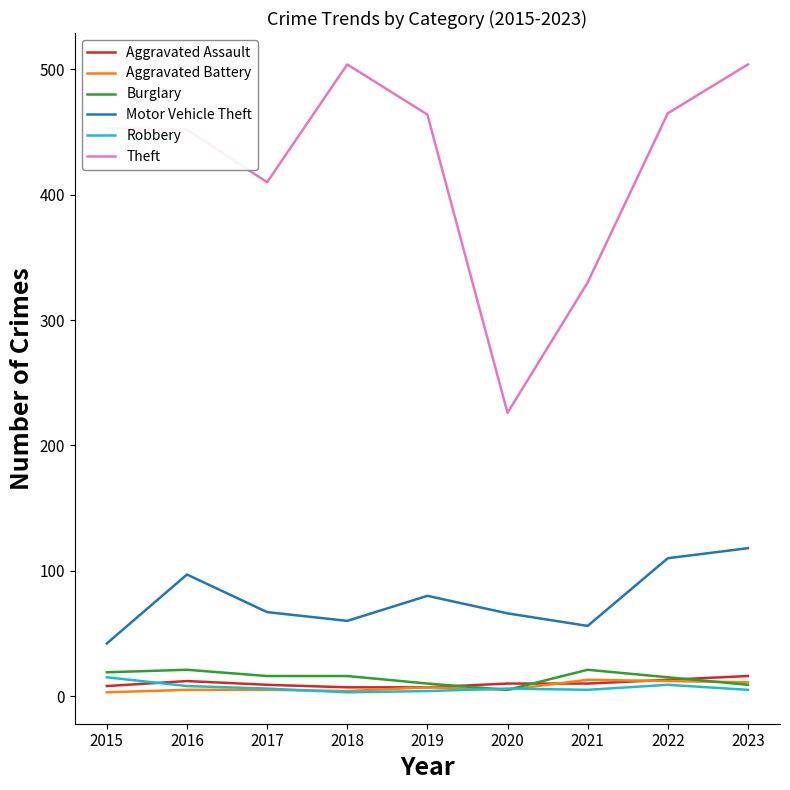

What is the maximum value shown in the chart?

504